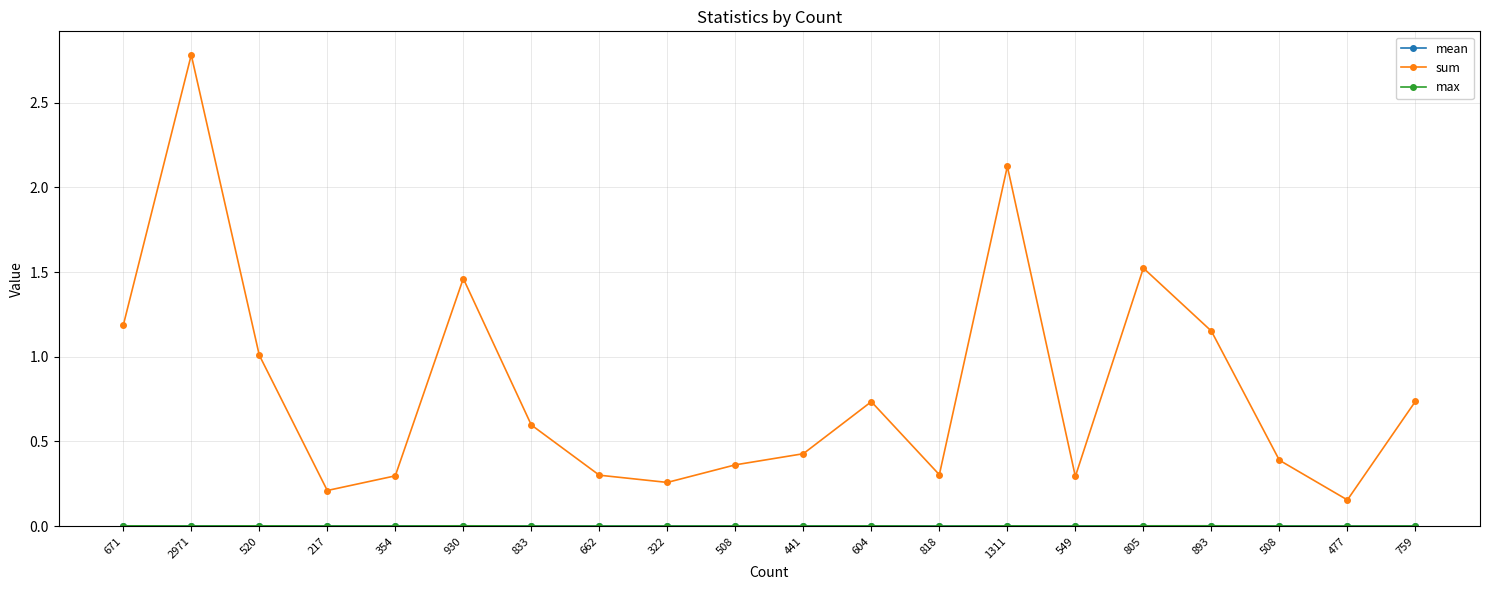

What is the total value across all series at 671?

1.2